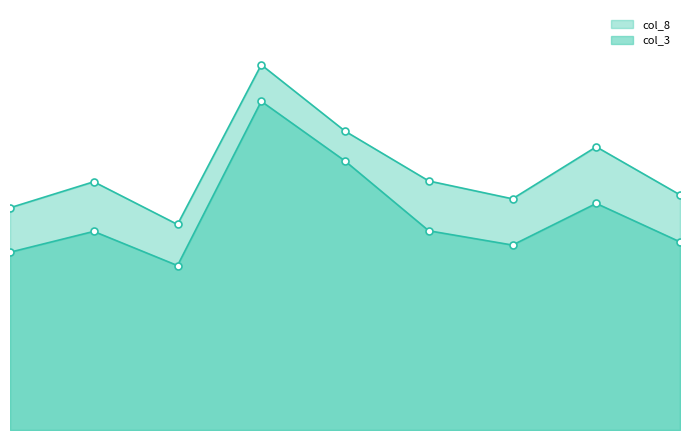

What position from the right is 451902?

9